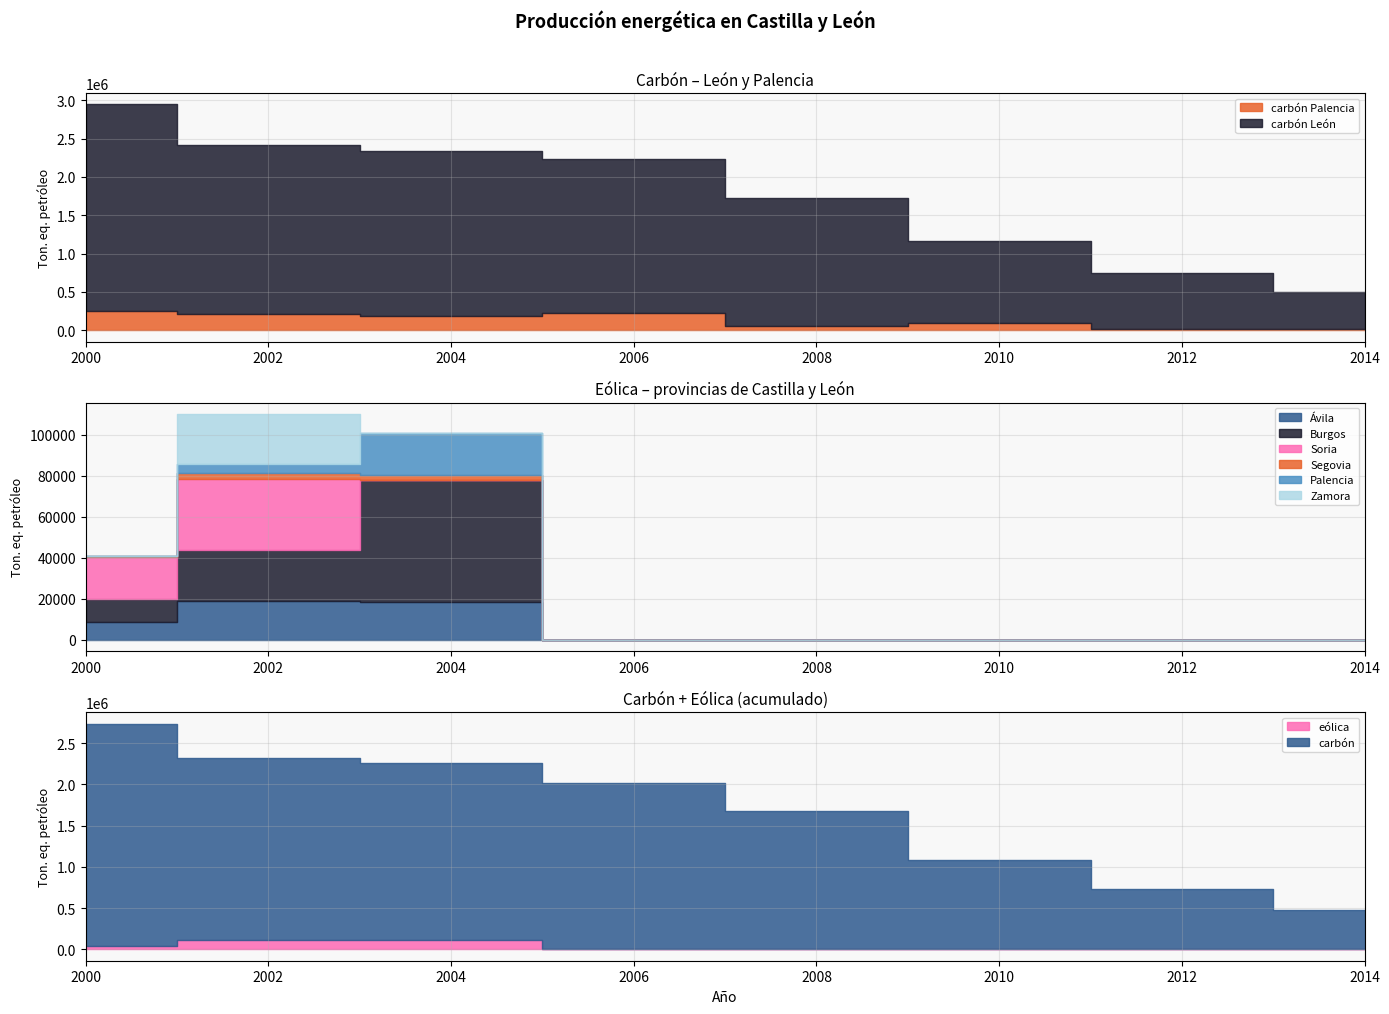

Which label corresponds to the smallest value in the chart?

2006